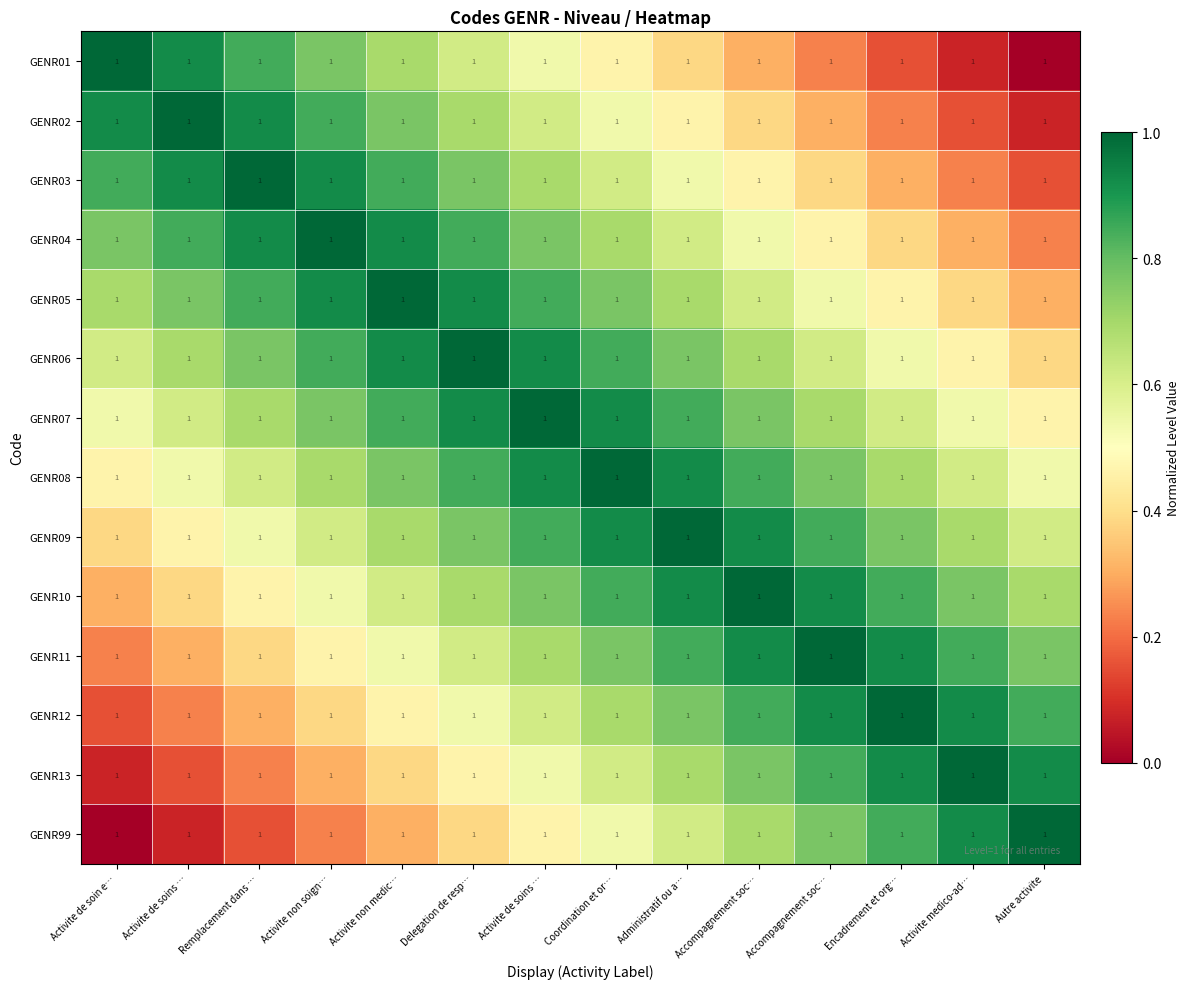

How many categories are shown in the chart?

14